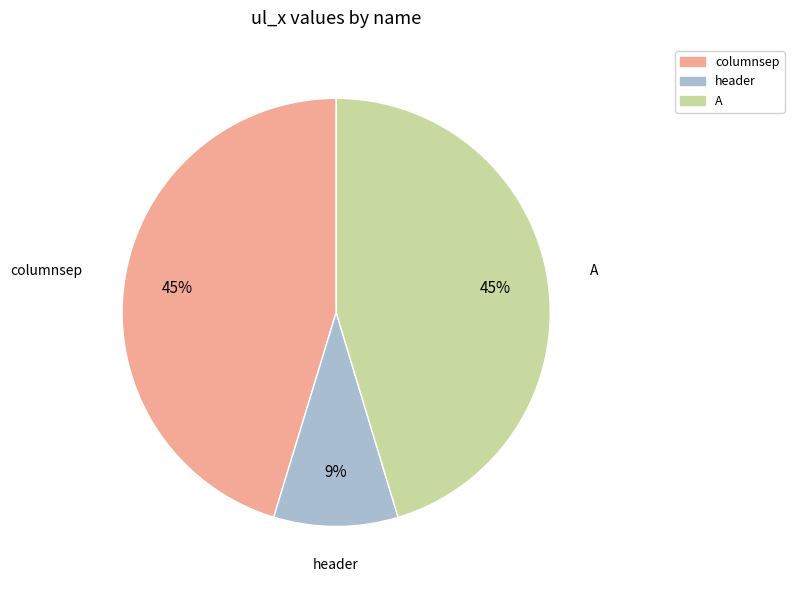

Do header and columnsep together represent more than half of the pie?

Yes